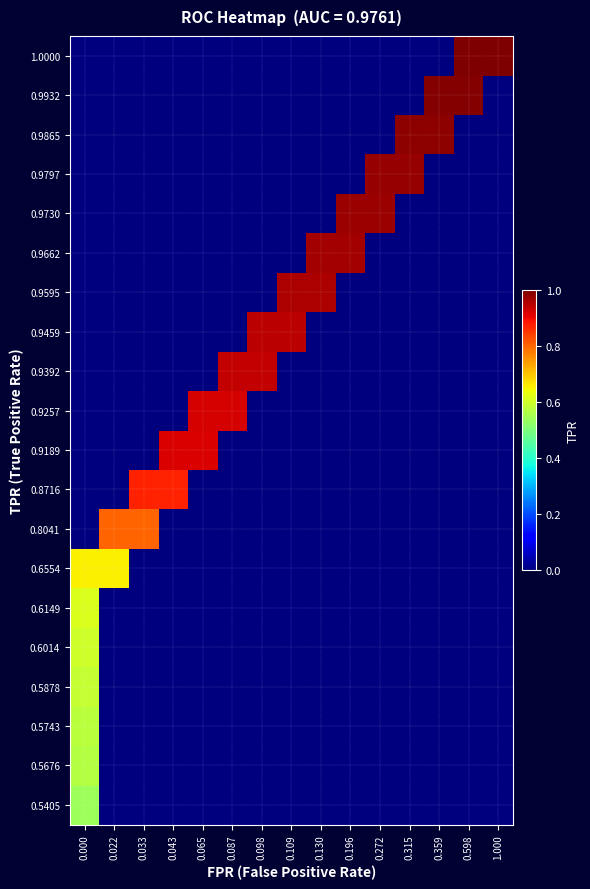

At how many categories does at least one series exceed 0?

15